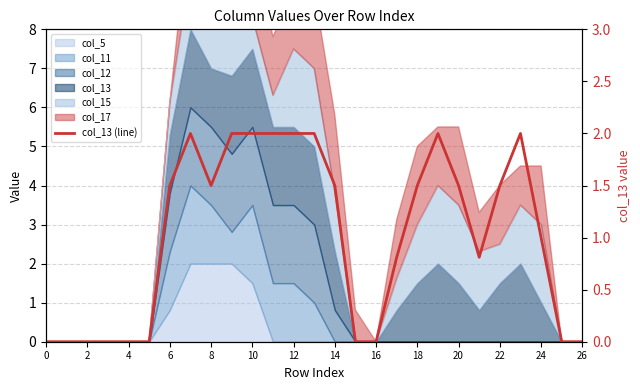

What is the approximate value at 19?

2.0